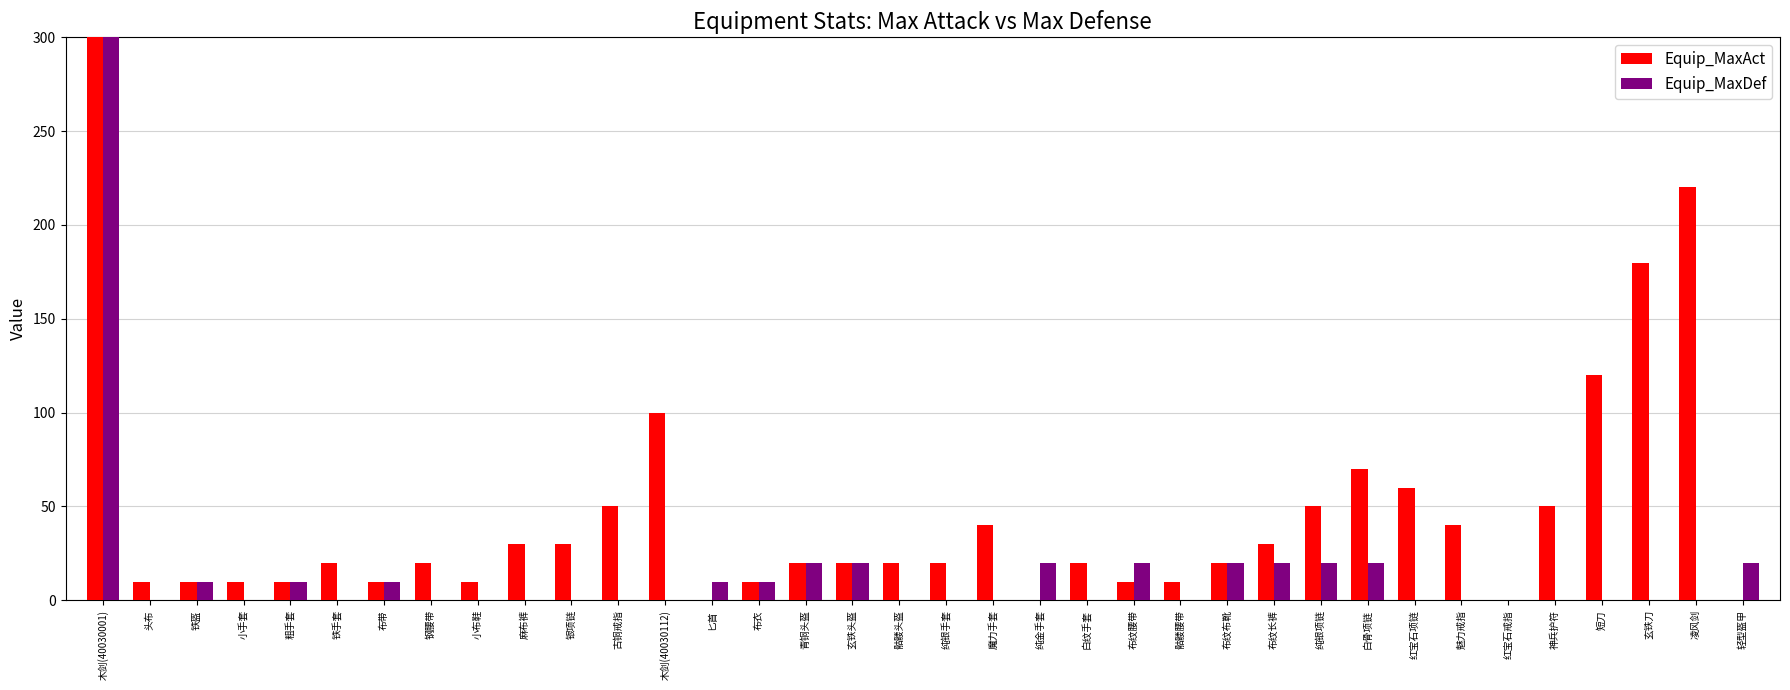

Does the chart contain any negative values?

No